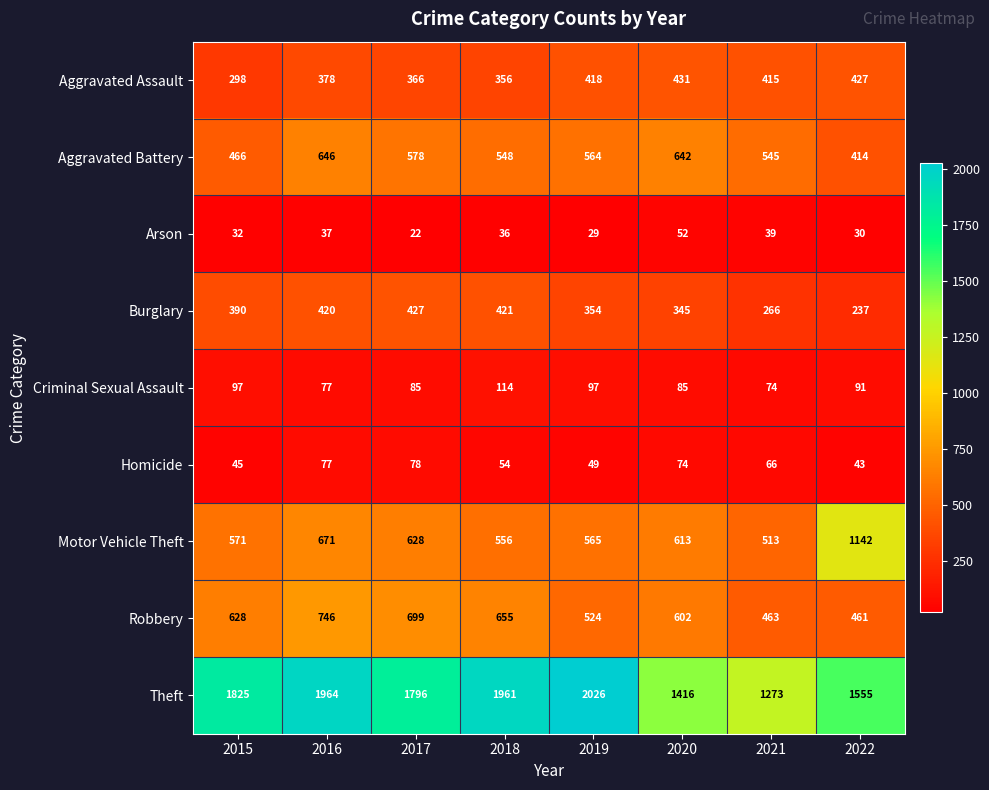

Which series has the largest range (max minus min)?

Theft